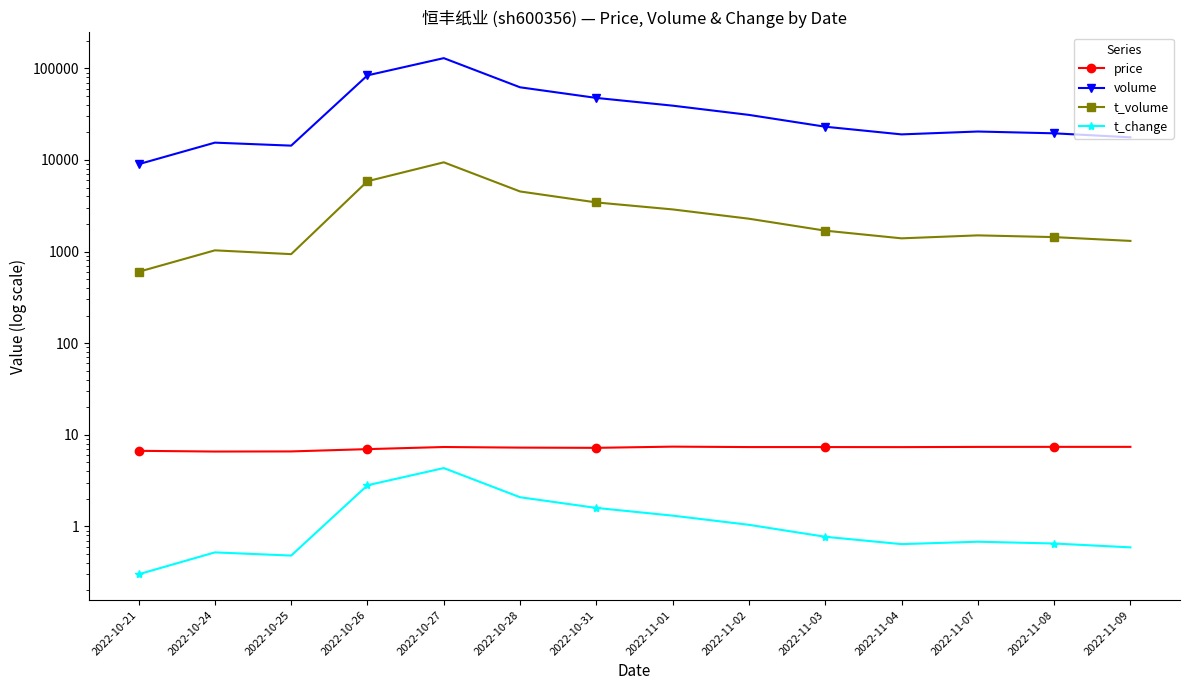

Which category has the highest value across all series?

2022-10-27